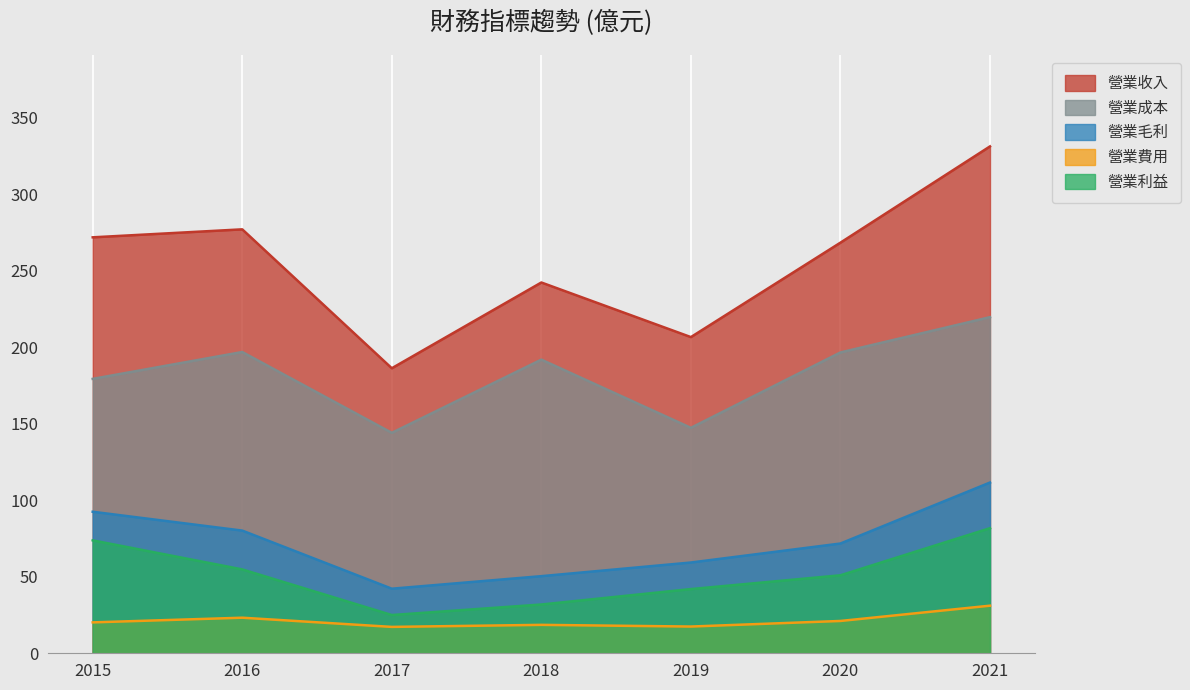

What is the value of the 營業成本 point at the 6th from the left?

196.7